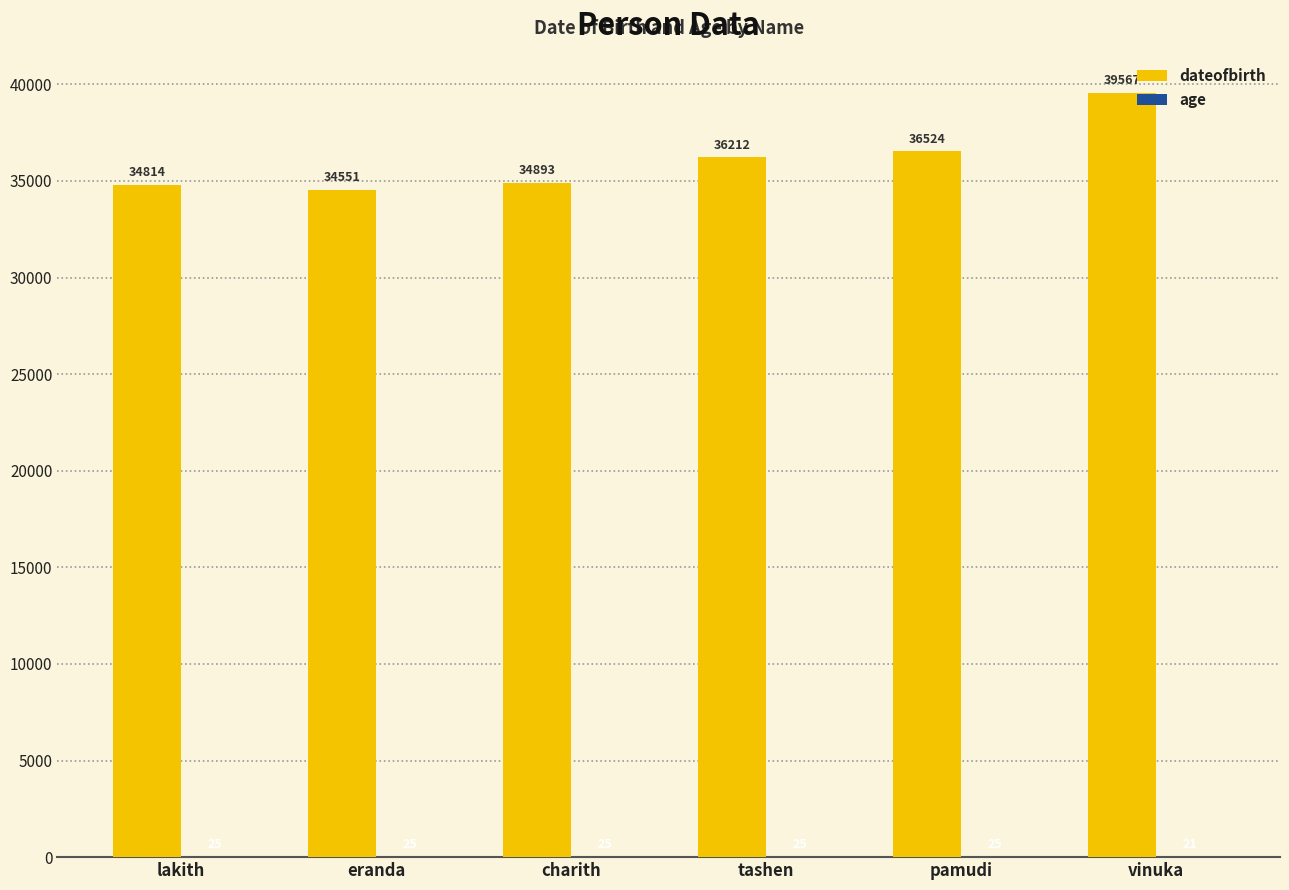

What is the greatest value displayed?

39567